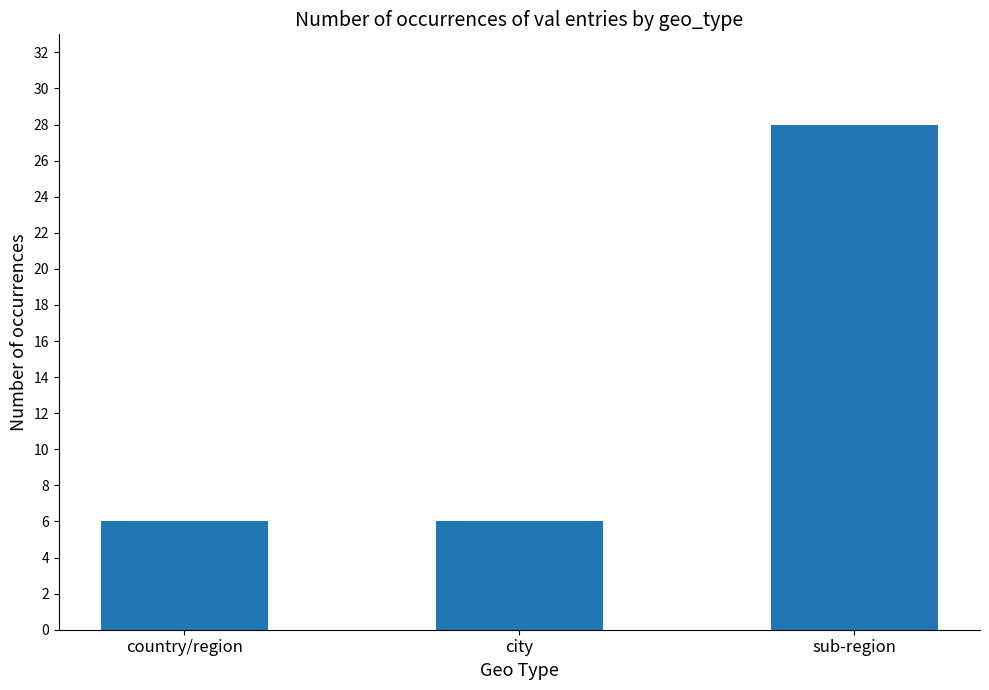

Reading left to right, transcribe all the data shown in this chart.

country/region=6	city=6	sub-region=28